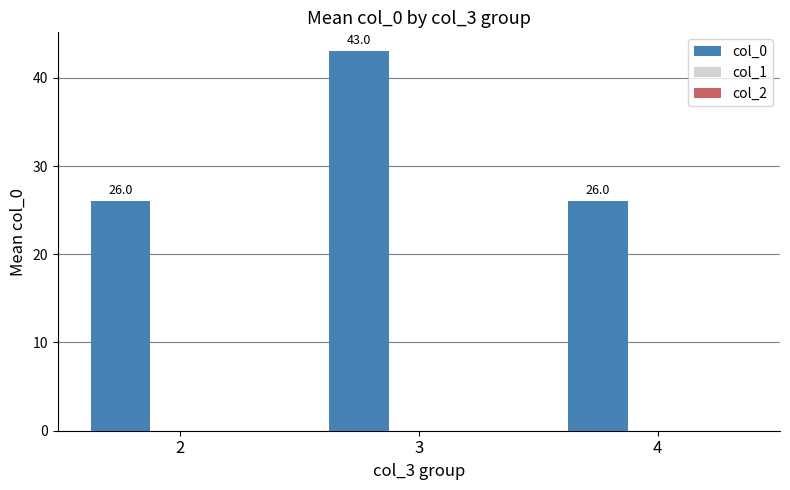

The value at 2 is 26. True or false?

True